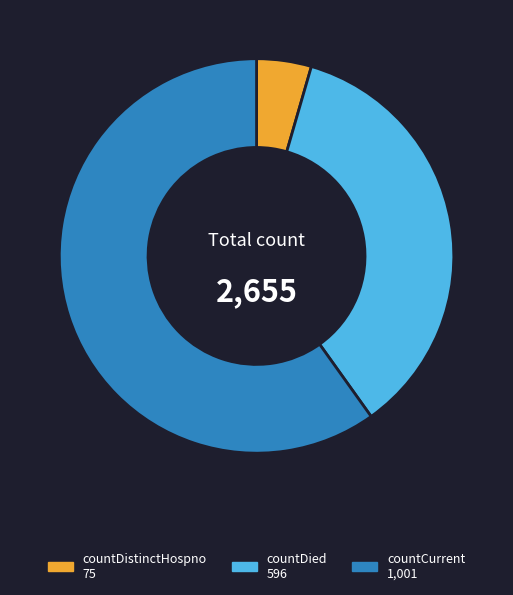

Is it true that countDistinctHospno 75 is 4% of the pie?

True